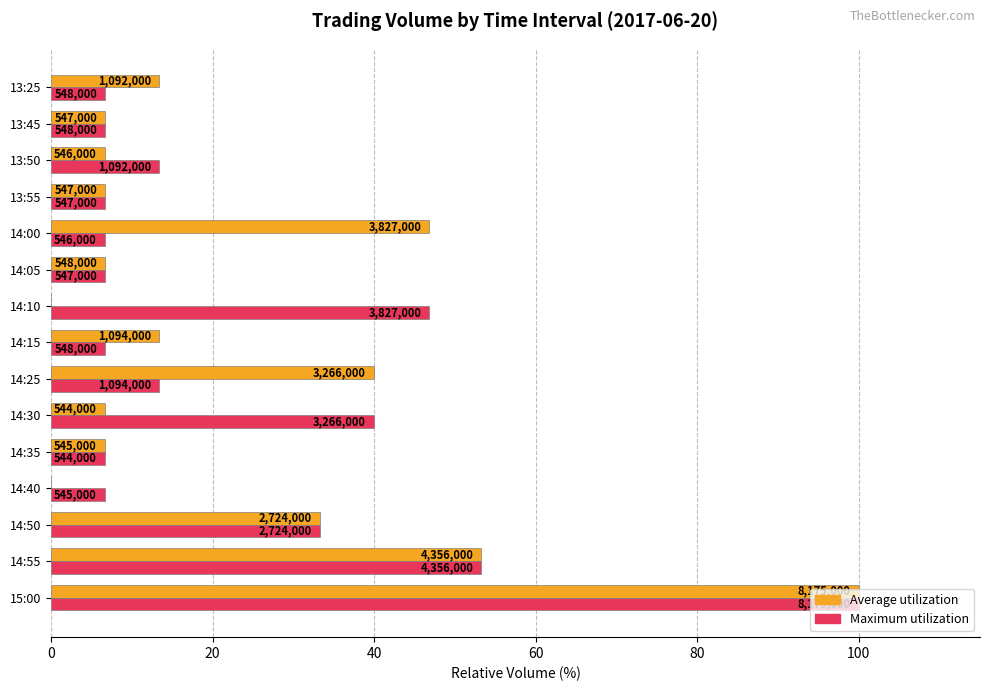

What are all the series names shown in the legend?

Average utilization, Maximum utilization